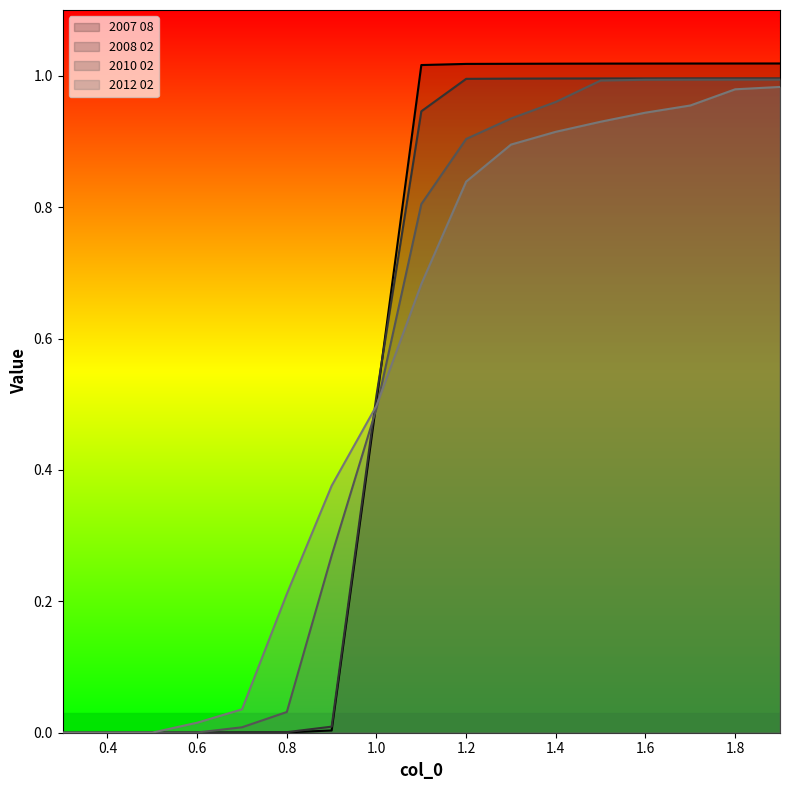

The value of 2012 02 at 1.9 is 1.6. True or false?

False